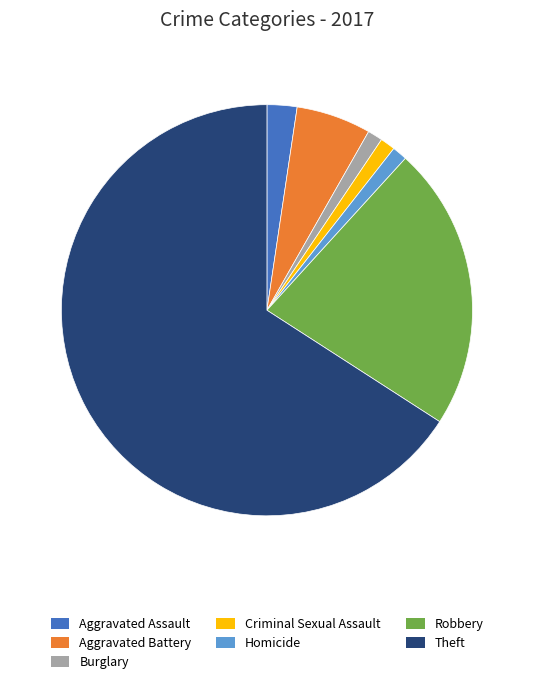

How many slices are in this pie chart?

7